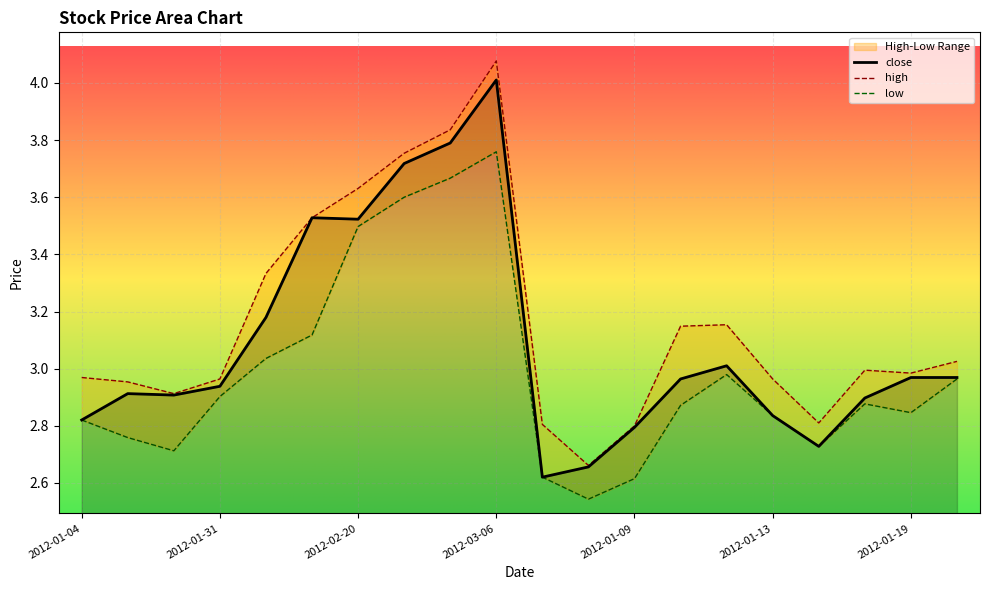

Is it true that close equals 1.2 at 2012-01-09?

False